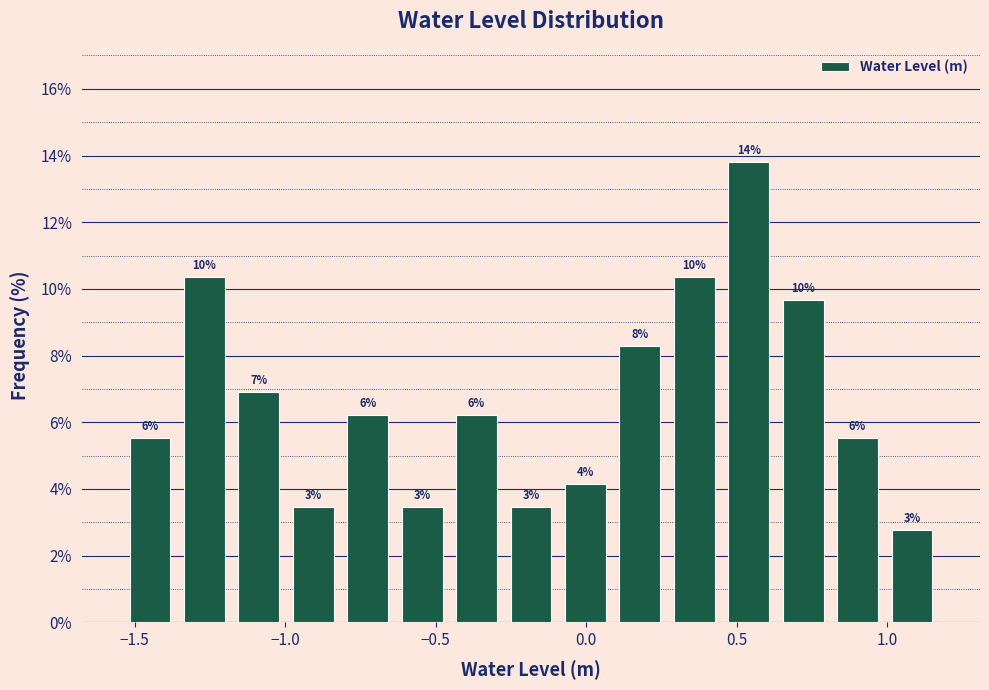

Read against the x-axis, roughly where is the centre of the tallest bar?

0.55